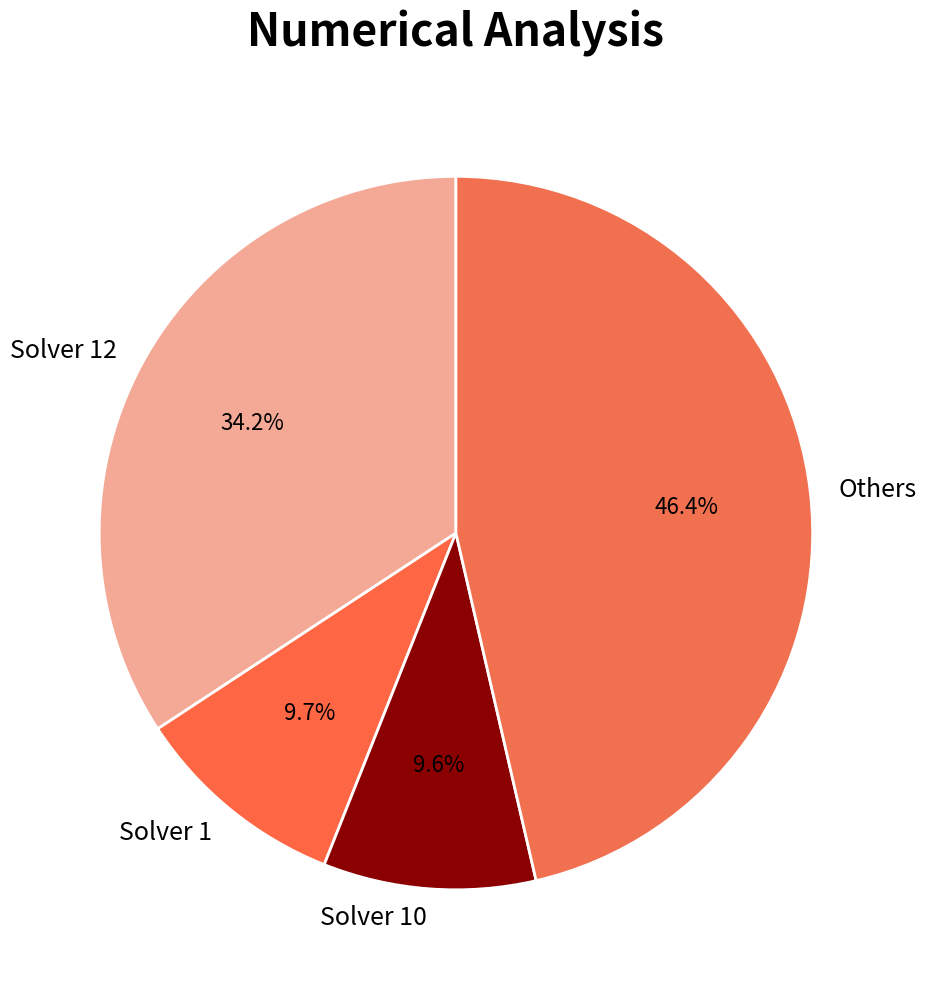

Is the sum of Solver 1 and Solver 10 greater than half?

No